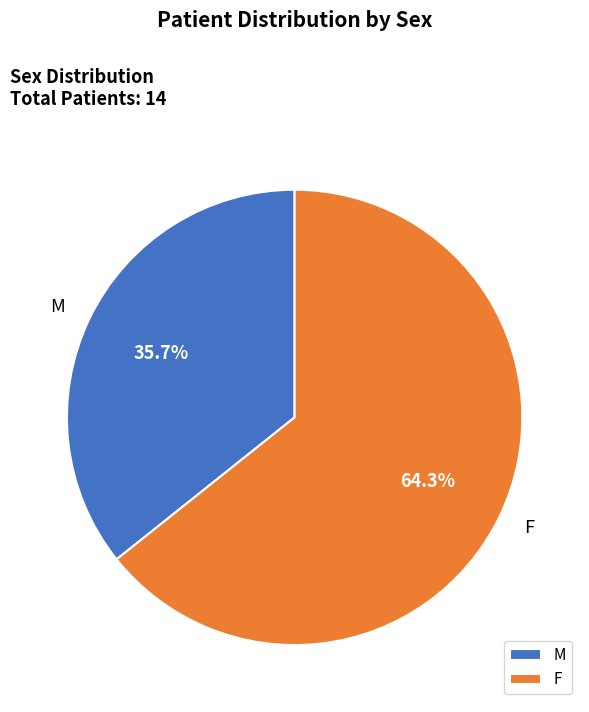

Rank the categories by value from lowest to highest.

M, F